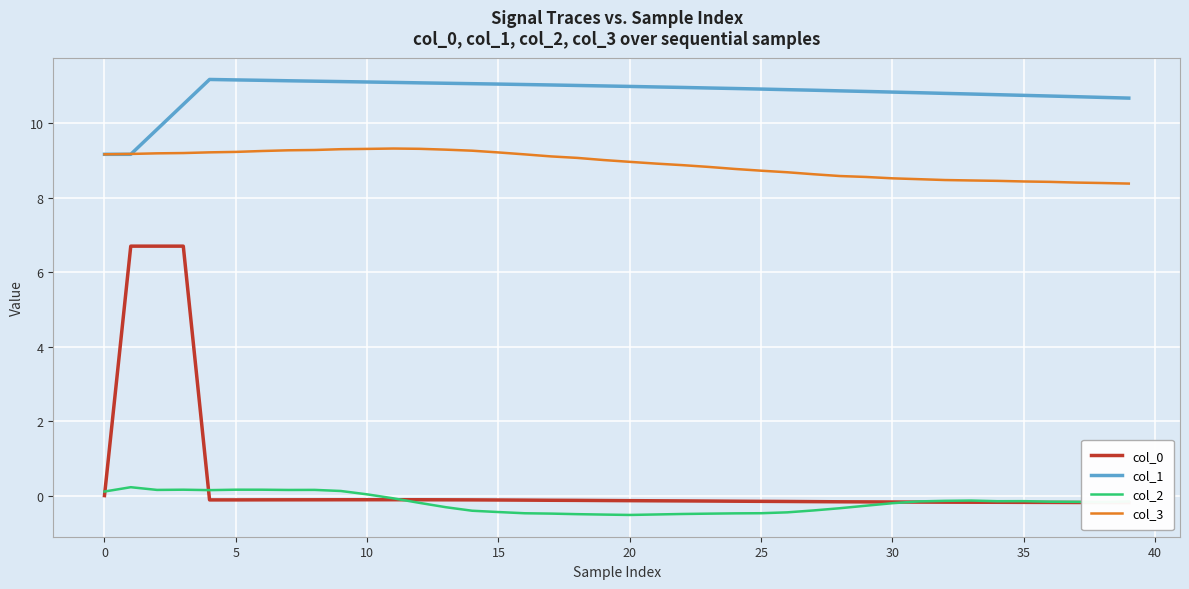

How many data points in col_1 are less than 10?

3